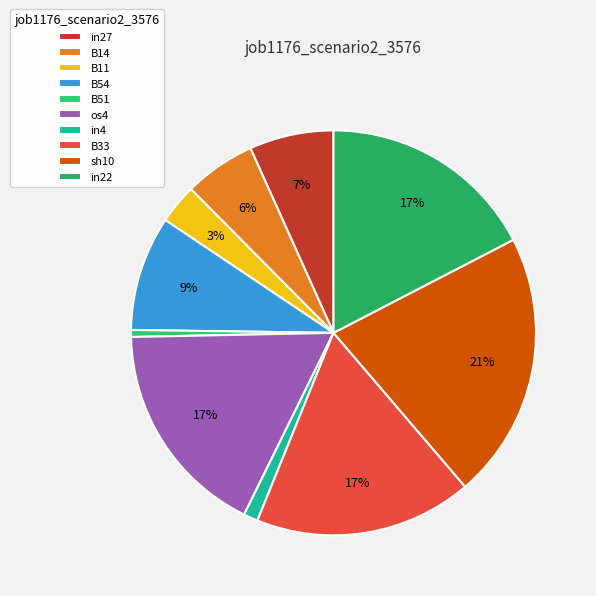

Rank the categories by value from highest to lowest.

sh10, os4, B33, in22, B54, in27, B14, B11, in4, B51